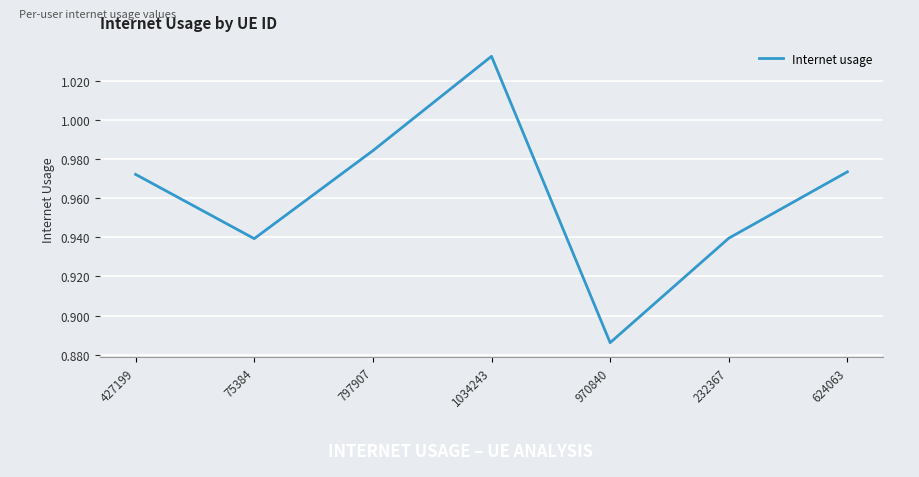

What position from the right is 970840?

3